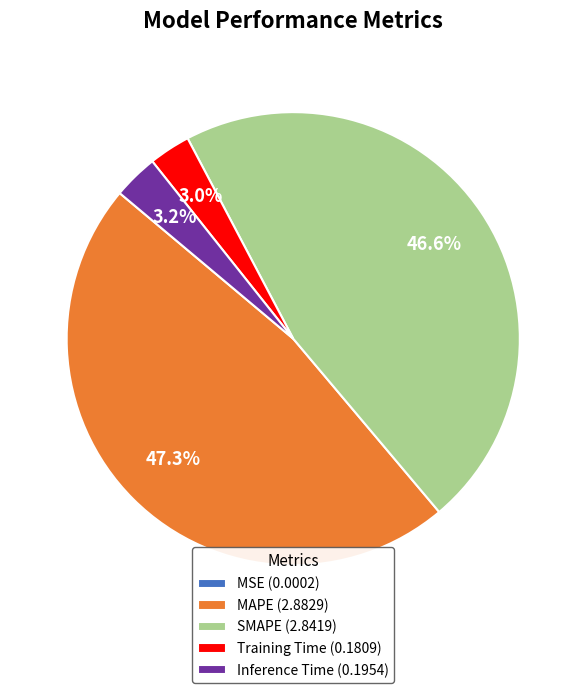

To the nearest percent, what is the average slice percentage?

20%